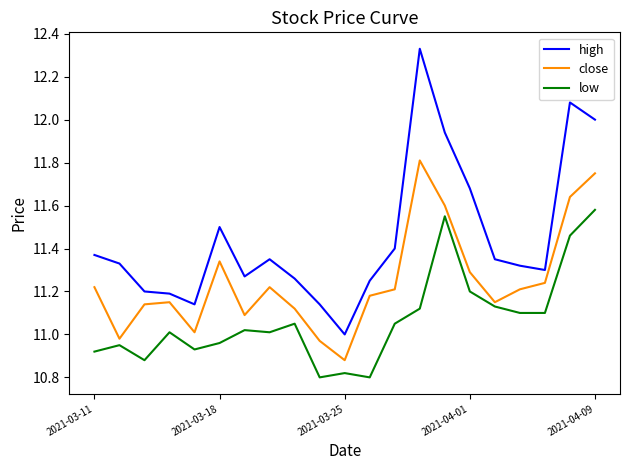

True or false: high and close intersect in this chart.

False